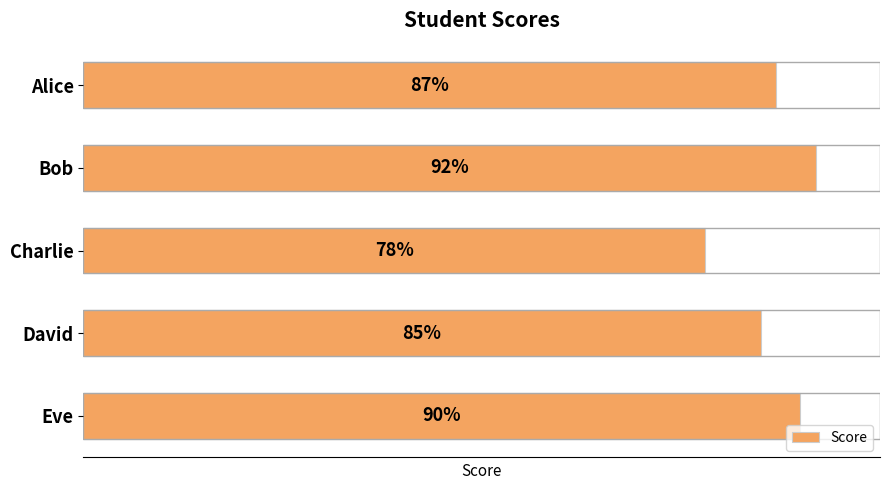

How many bars are there in total?

5